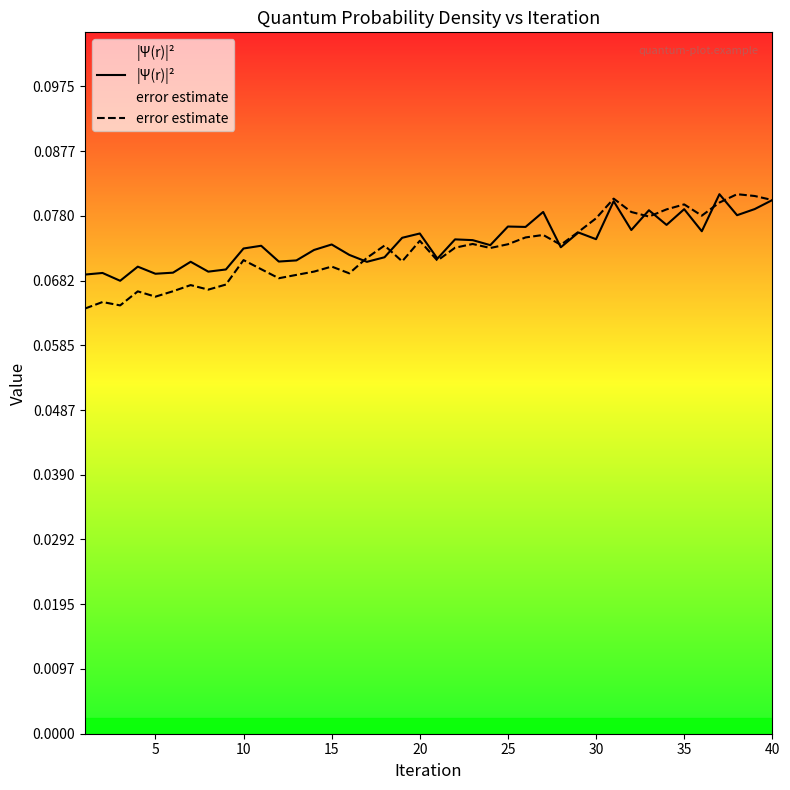

True or false: error estimate has more than 1 interior local peaks.

True